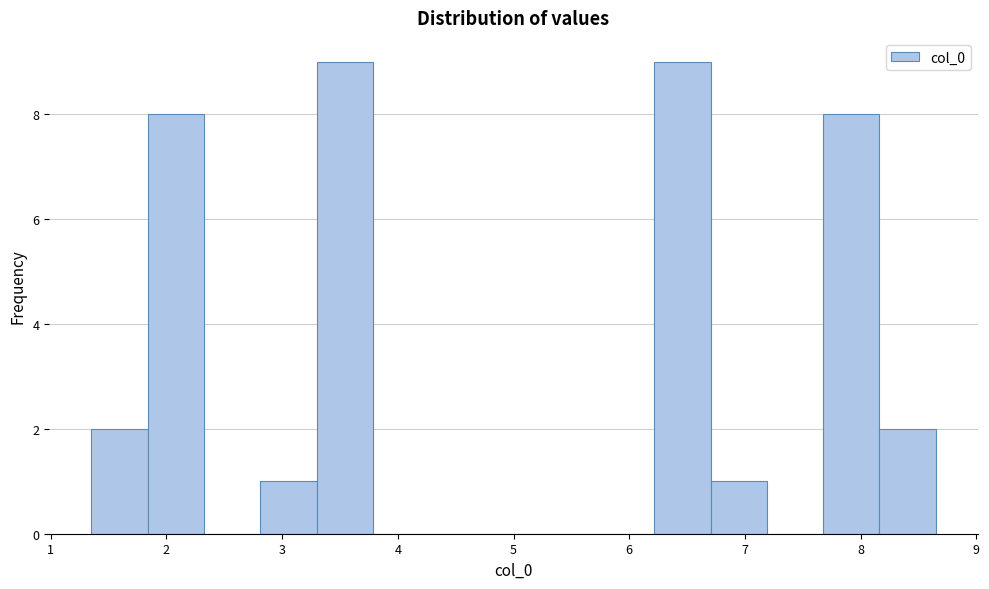

Reading left to right, transcribe this chart: for each bar, give the range it covers on the x-axis and its height. Neither the bar edges nor the heights are printed on the chart, so give them approximately, as read against the axes.

1.4 to 1.8: 2
1.8 to 2.3: 8
2.3 to 2.8: 0
2.8 to 3.3: 1
3.3 to 3.8: 9
3.8 to 4.3: 0
4.3 to 4.8: 0
4.8 to 5.2: 0
5.2 to 5.7: 0
5.7 to 6.2: 0
6.2 to 6.7: 9
6.7 to 7.2: 1
7.2 to 7.7: 0
7.7 to 8.2: 8
8.2 to 8.6: 2